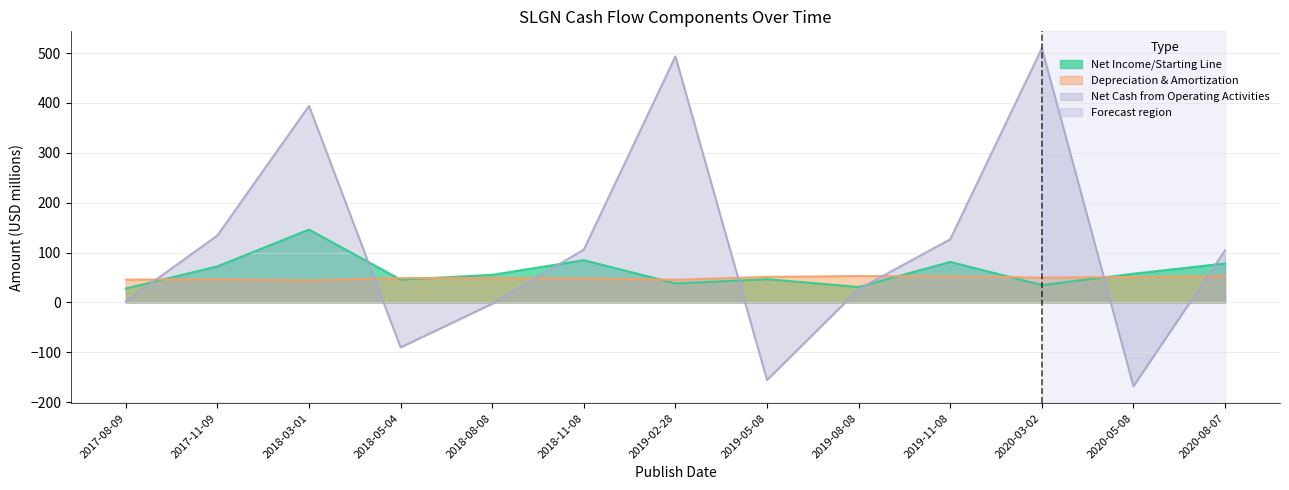

What is the average value of the Net Cash from Operating Activities series?

113.9